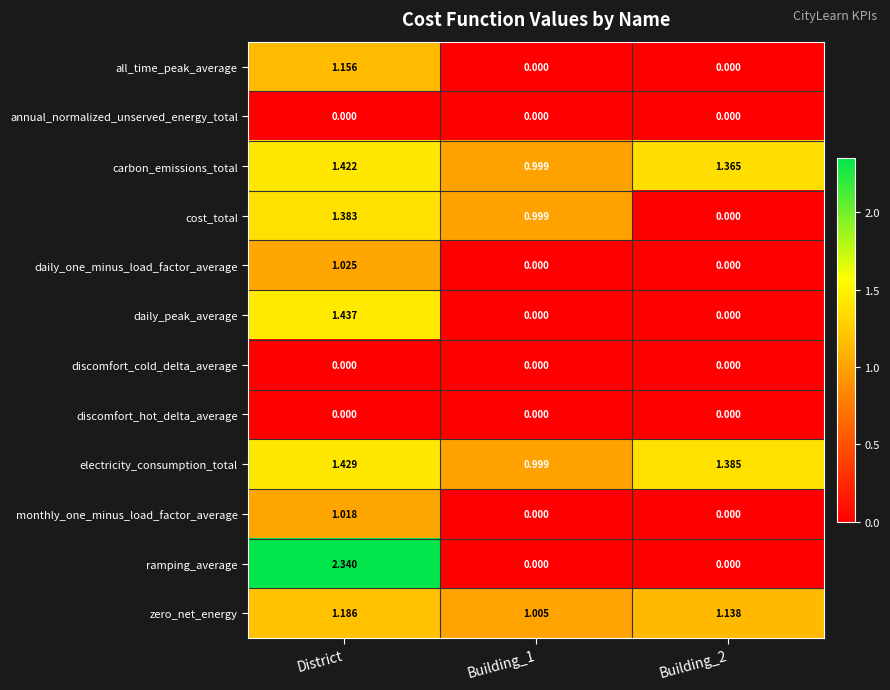

How many series are shown in this chart?

12